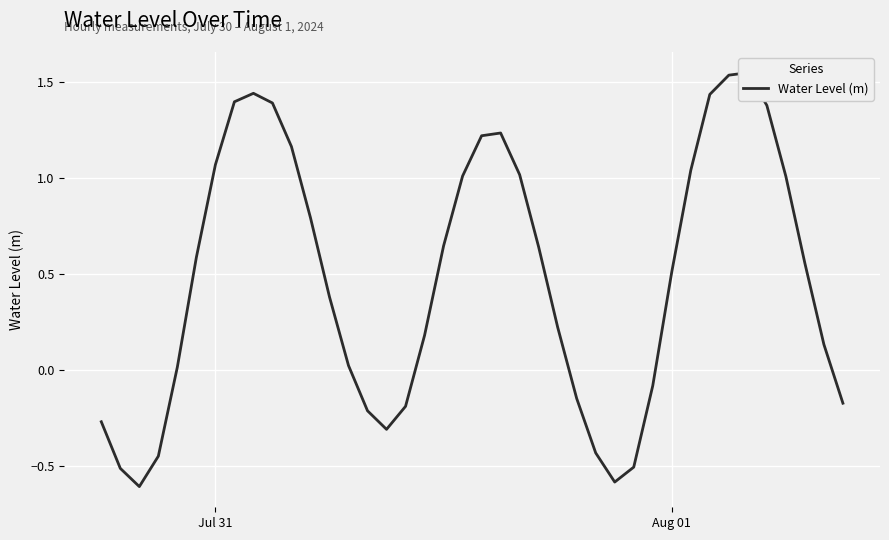

How many points are higher than both their immediate neighbors (excluding endpoints)?

3